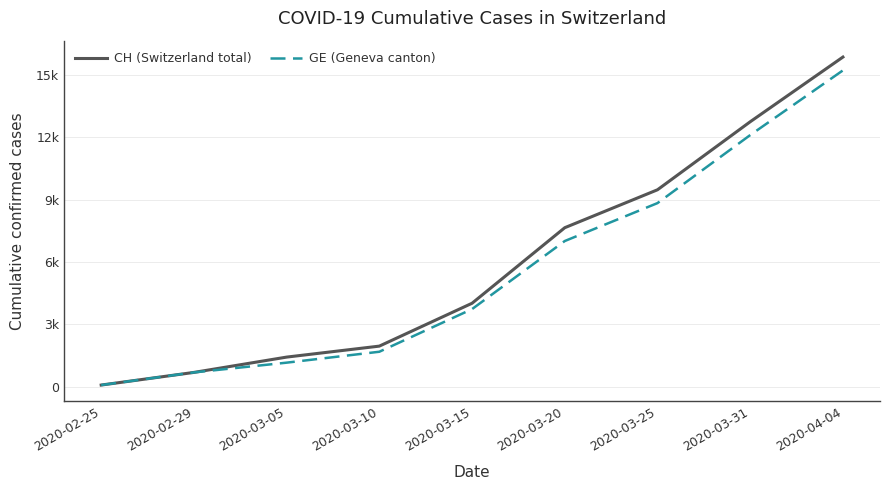

What is the total value across all series at 2020-03-05?

2572